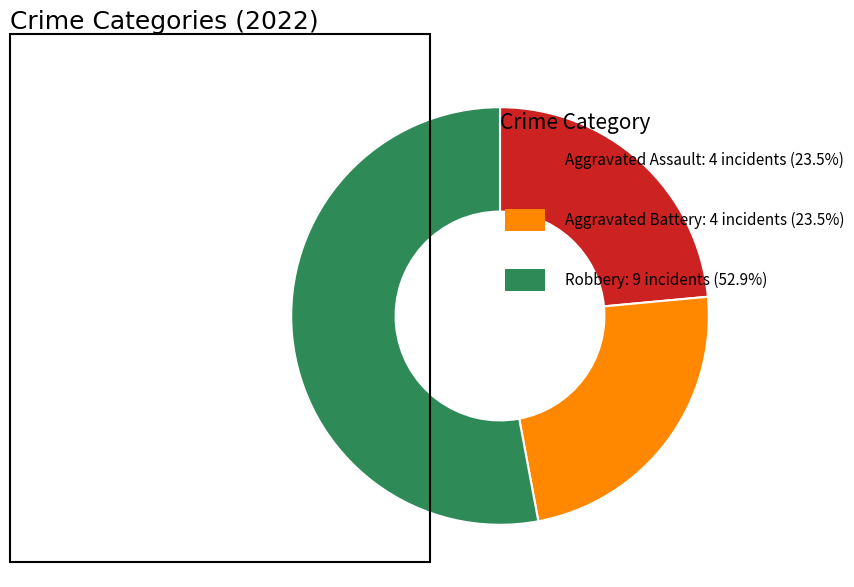

Does any single category account for the majority?

Yes